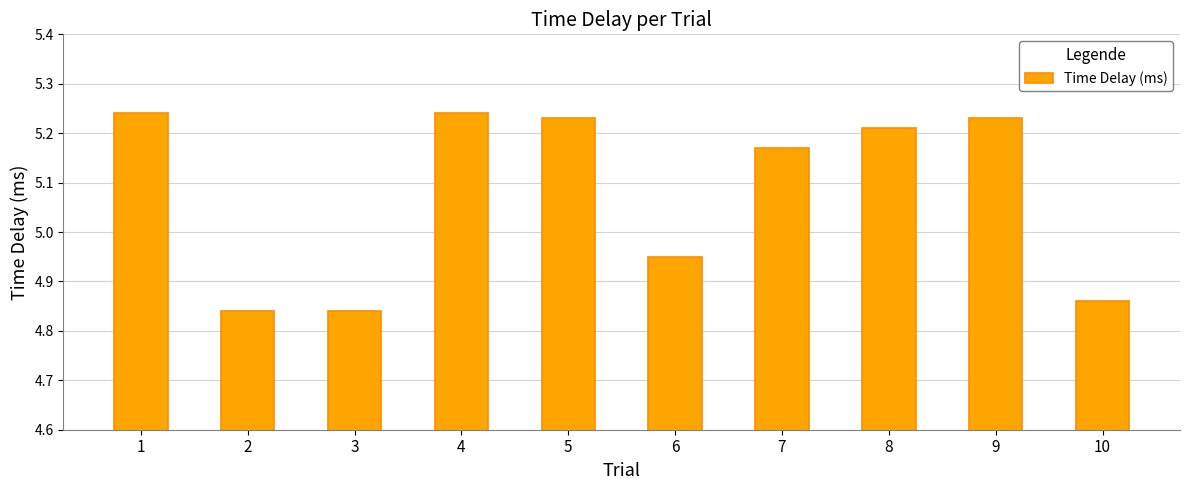

What is the sum of the values at 9 and 2?

10.1